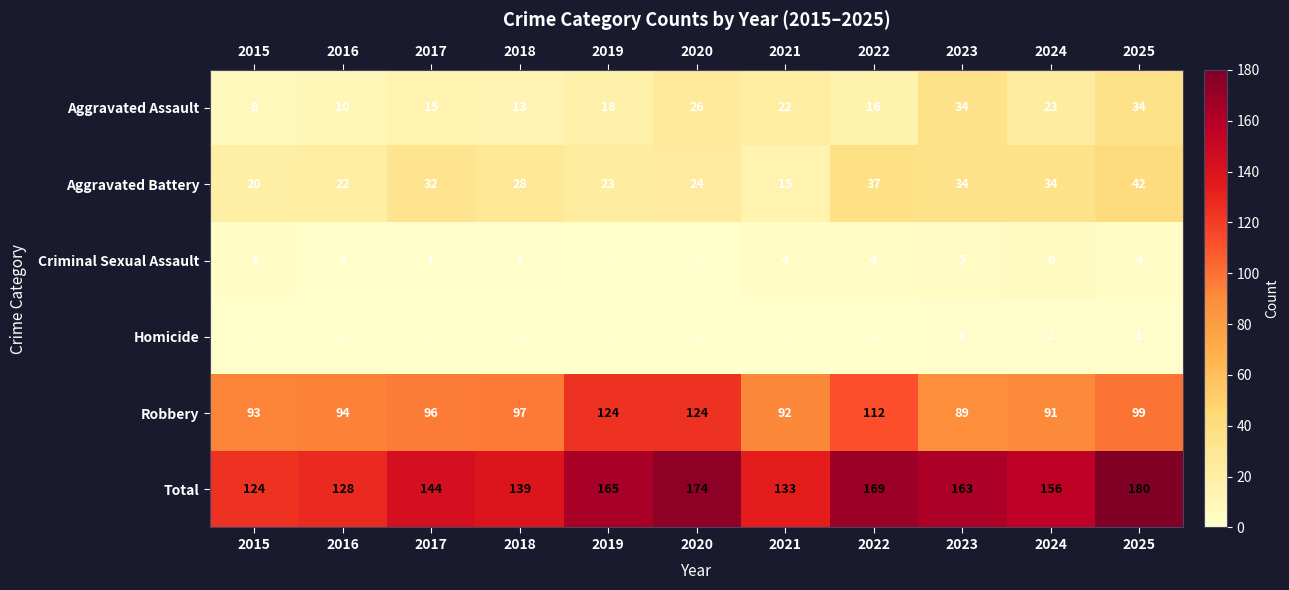

What value does the Robbery series have at 2021, to the nearest 10?

90